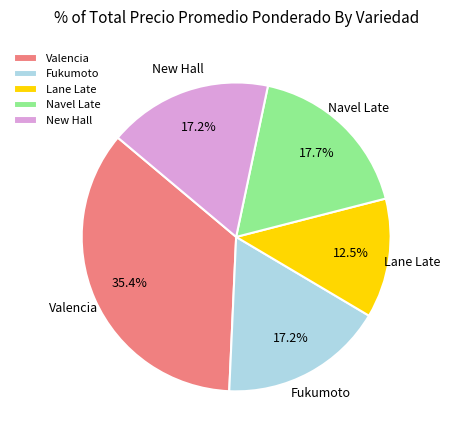

Does any single category account for the majority?

No